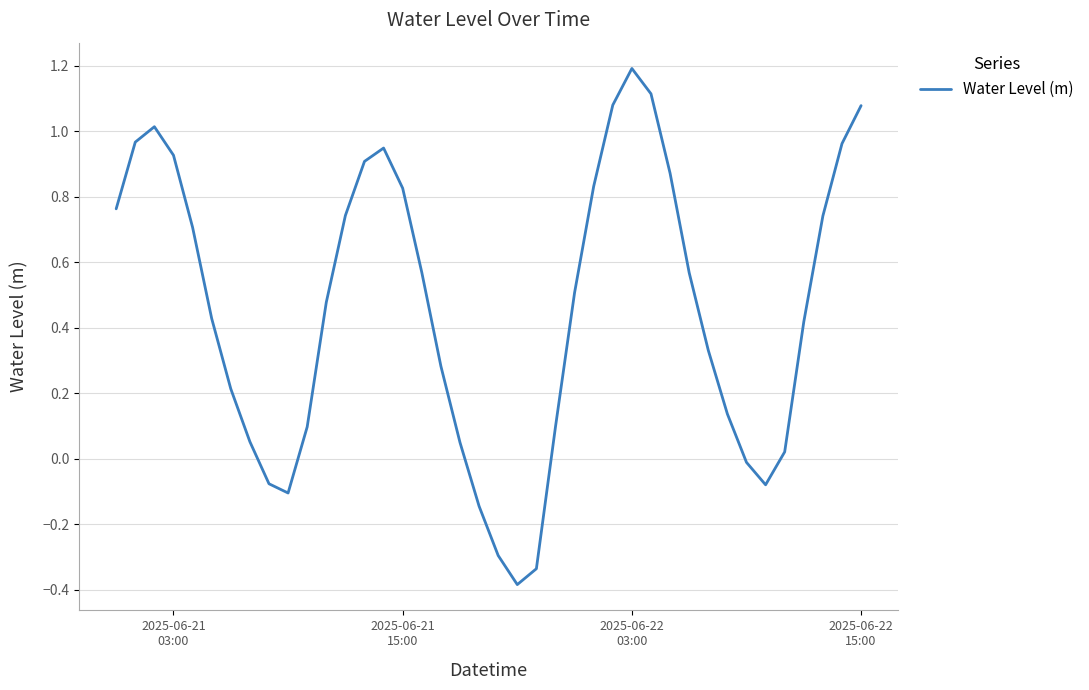

What is the minimum value shown in the chart?

-0.4